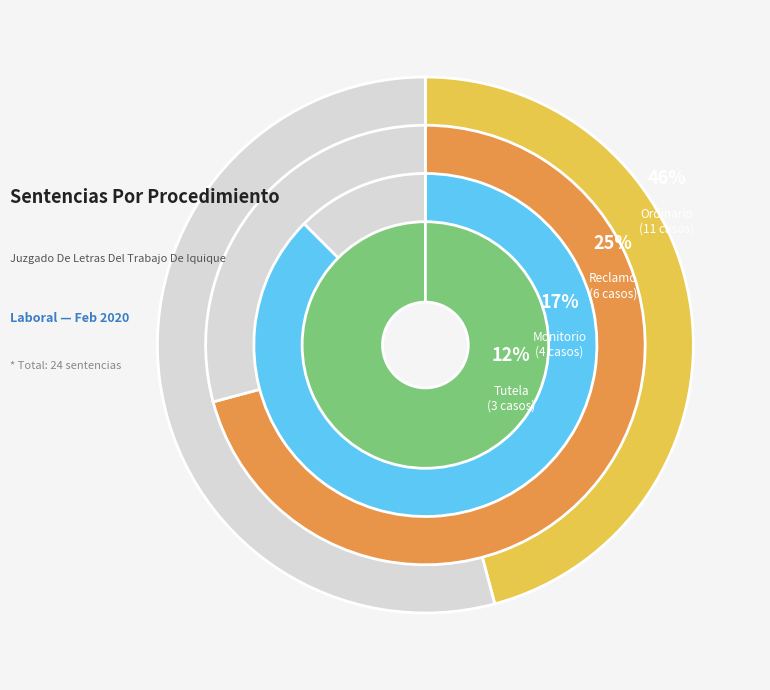

Does Reclamo represent more than half of the total?

No